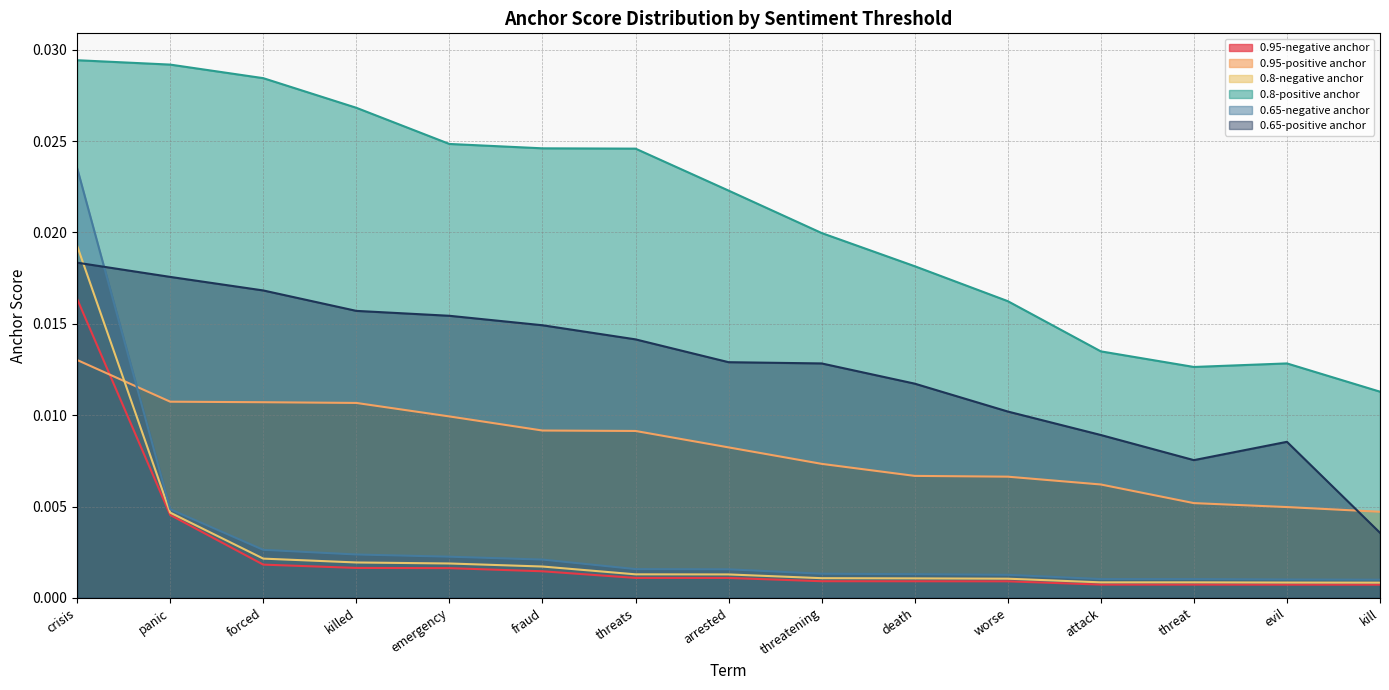

At how many categories does at least one series exceed 0?

15